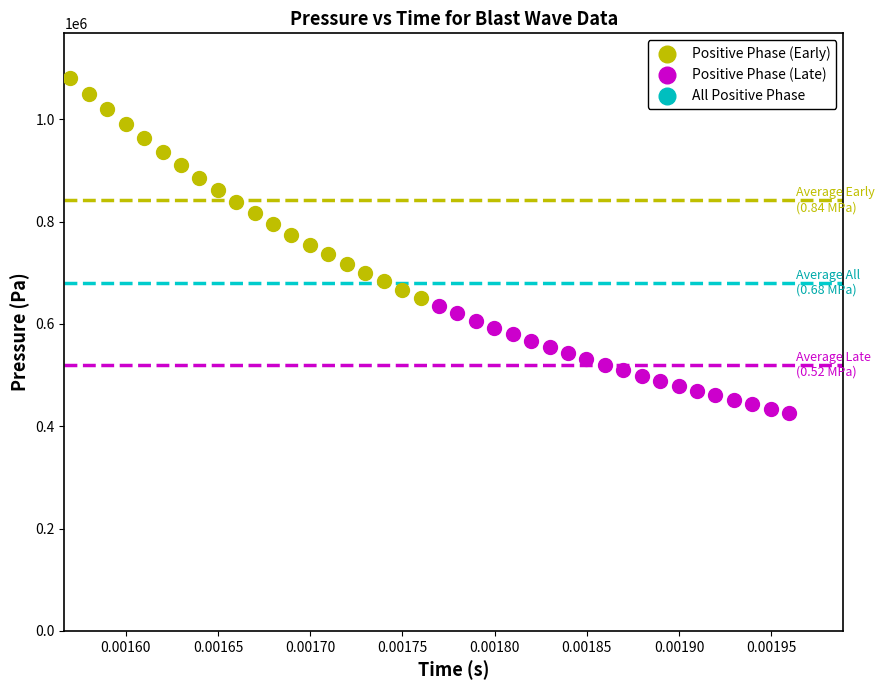

Which series has the largest Y range (max minus min)?

Positive Phase (Early)